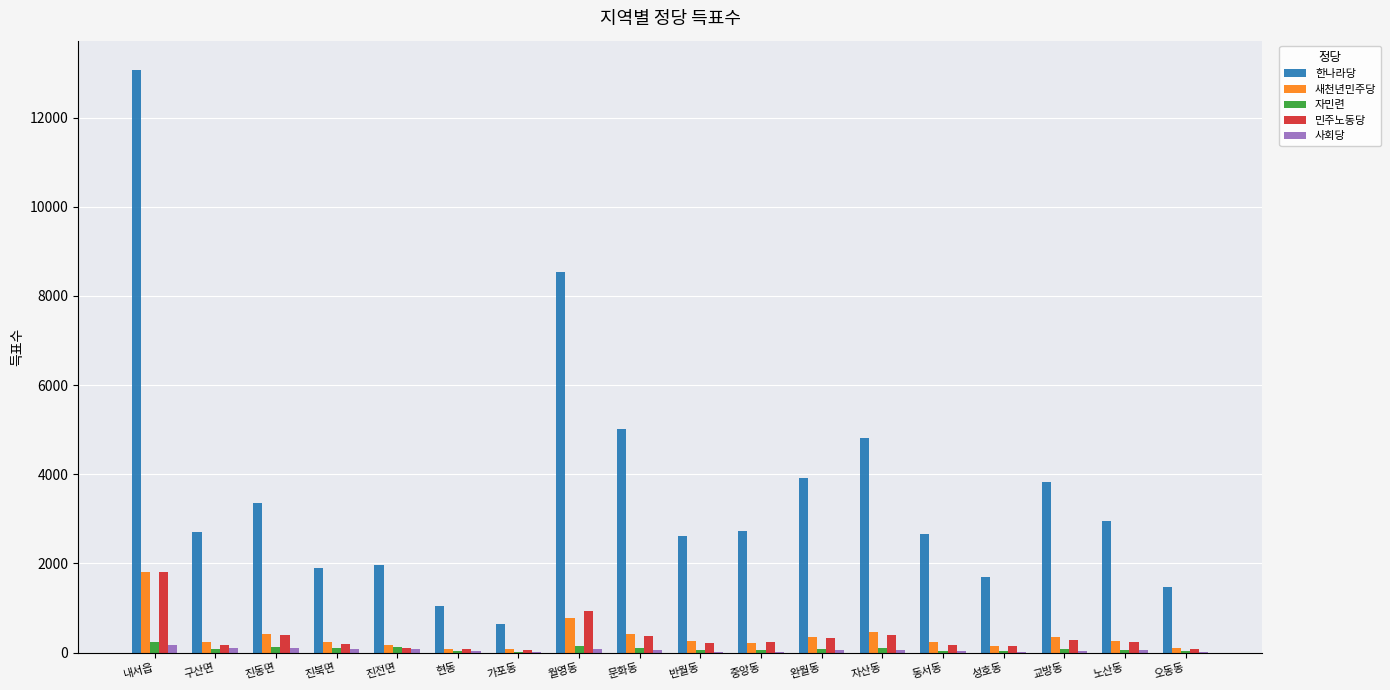

At which category is the sum across all series the highest?

내서읍